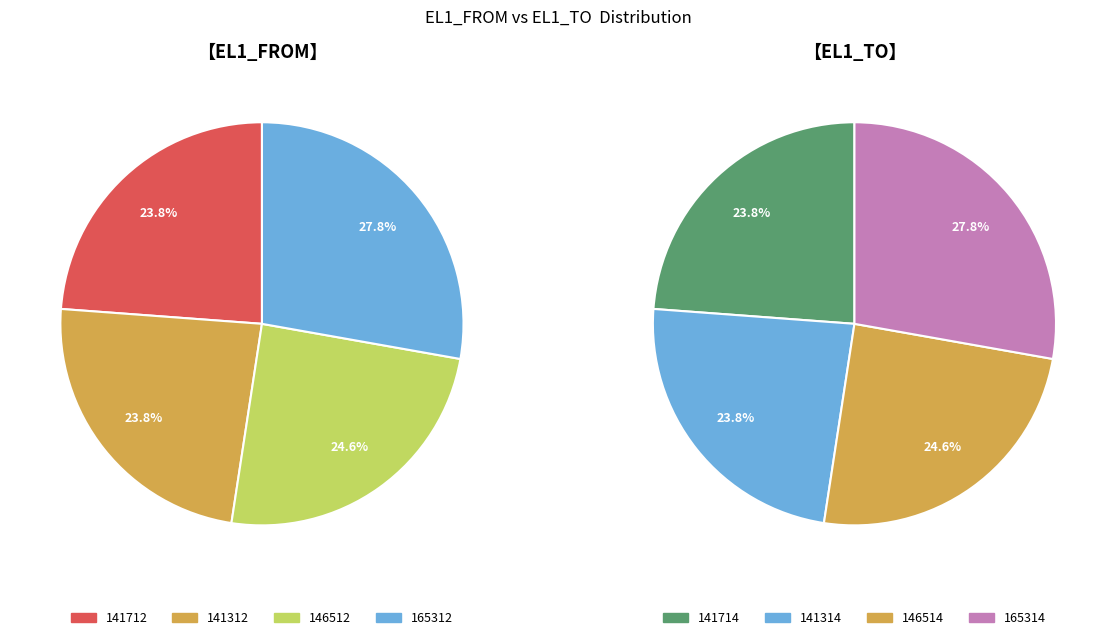

Count the number of slices in the pie.

4